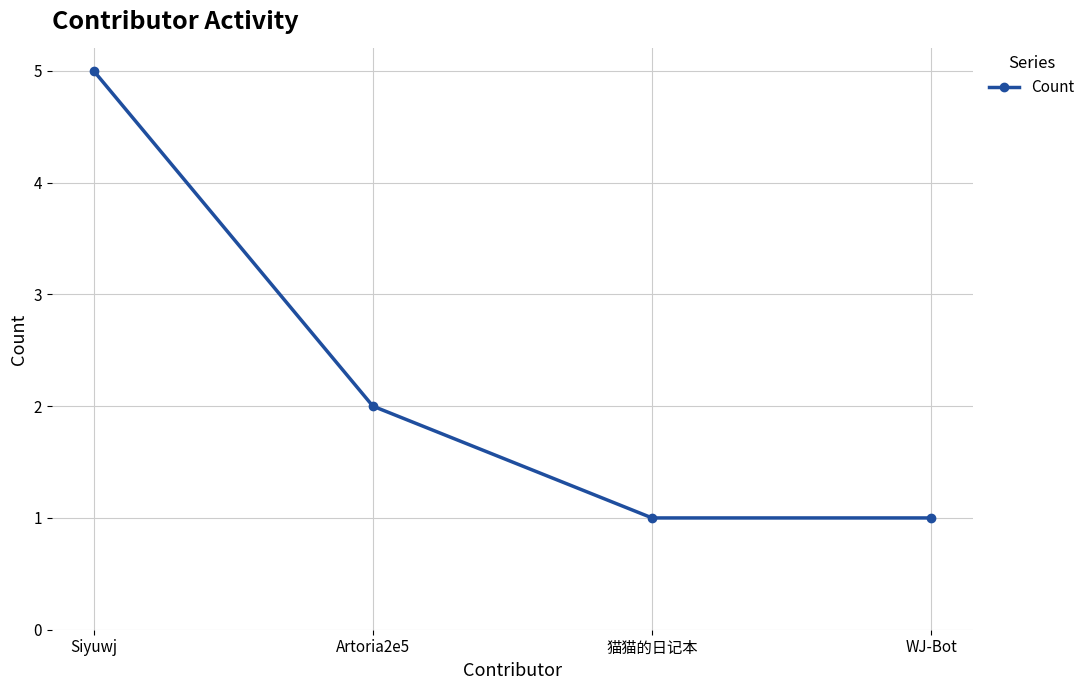

What is the sum of the values at WJ-Bot and 猫猫的日记本?

2